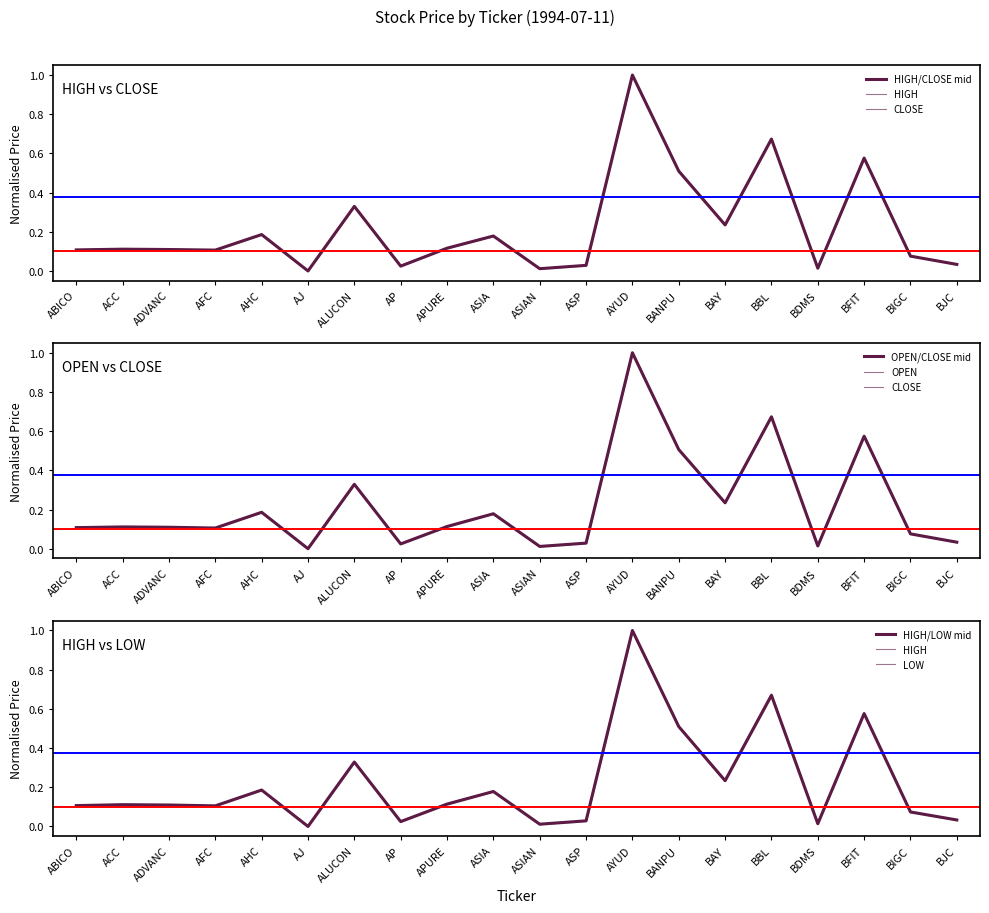

Between AFC and BIGC, which is larger?

AFC